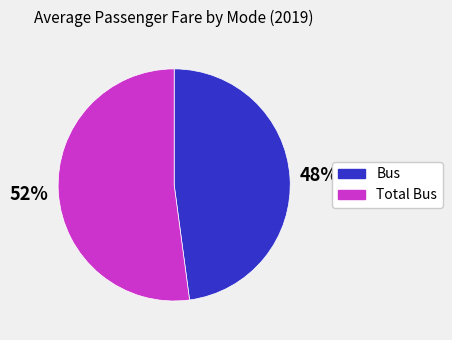

To the nearest percent, what is the average slice percentage?

50%